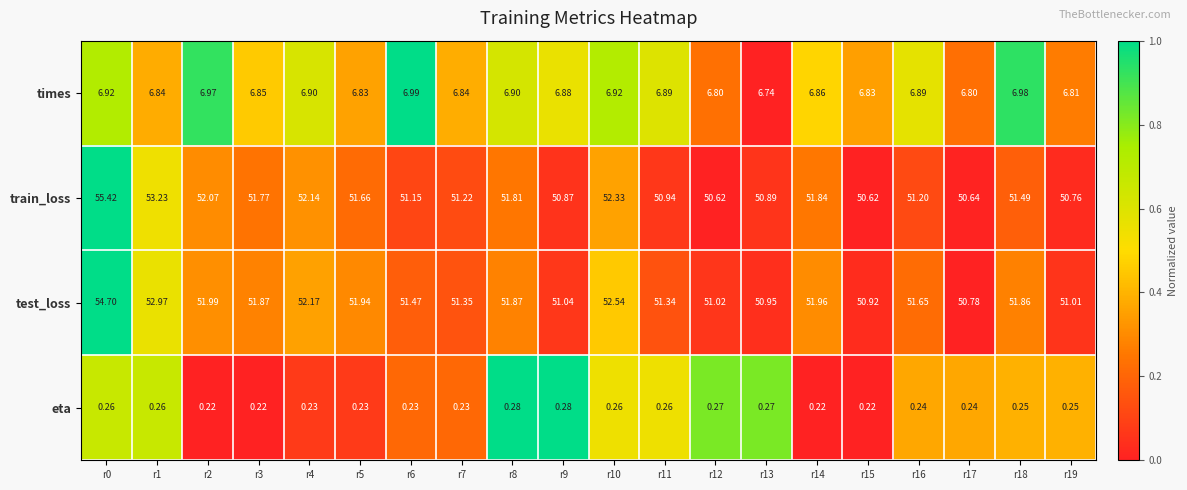

Is the value of train_loss at r15 greater than the value of times at r10?

Yes